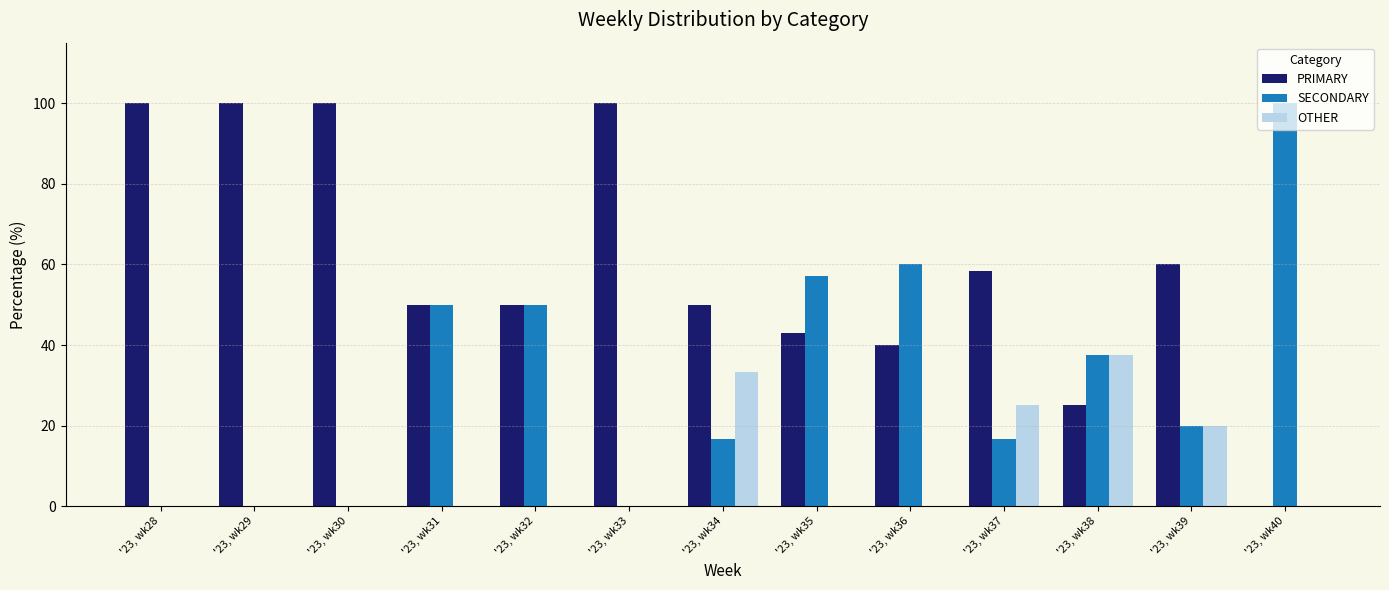

The value of PRIMARY at '23, wk37 is 89.8. True or false?

False